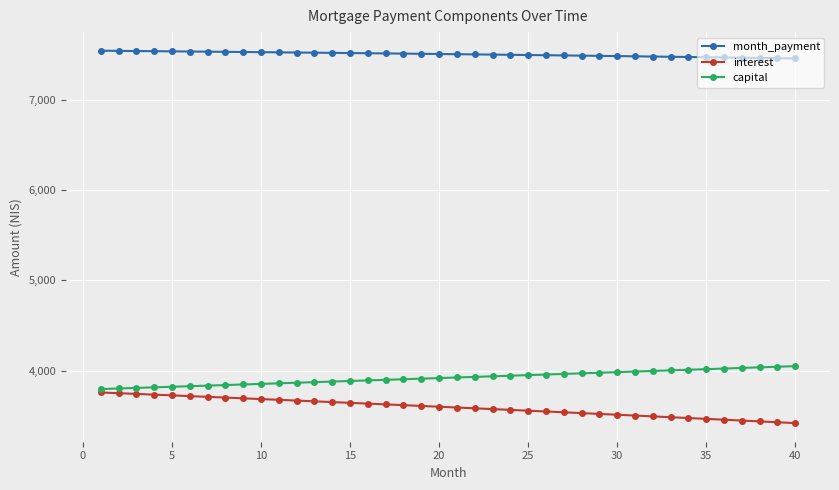

What is the minimum value shown in the chart?

3416.2